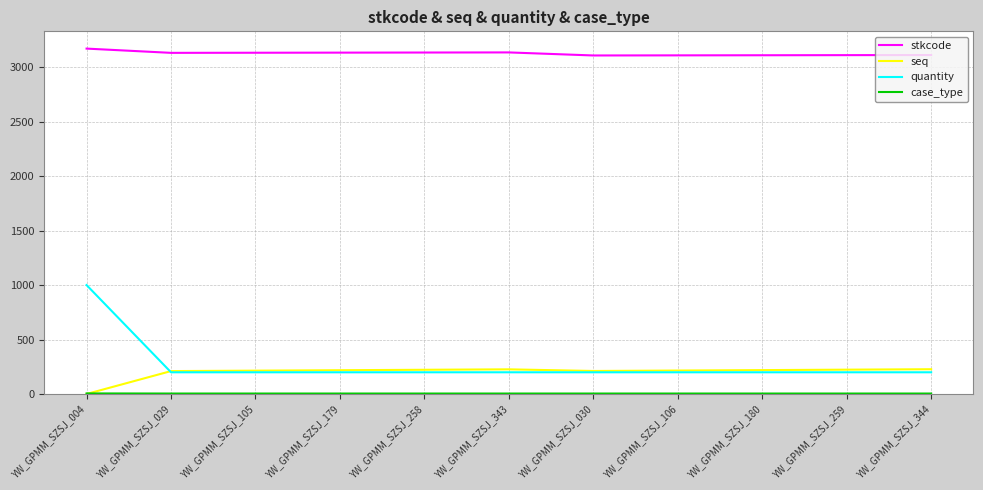

What is the maximum value shown in the chart?

3169